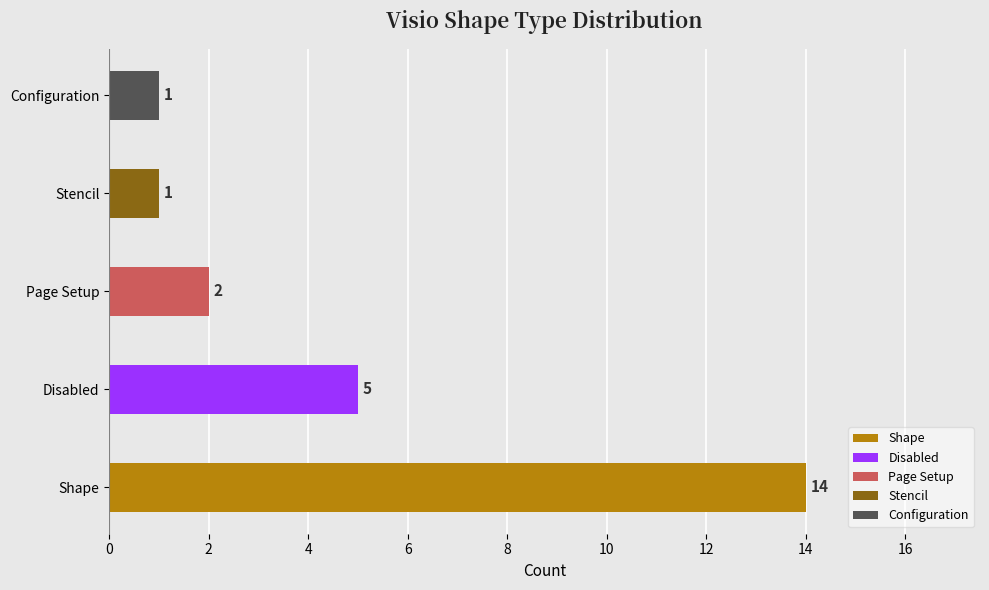

What is the average value?

5